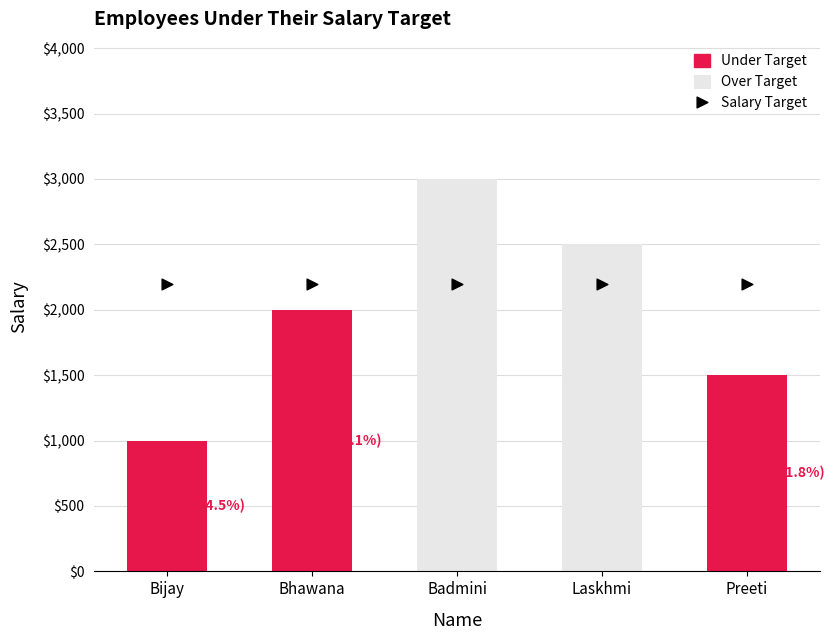

Between Bhawana and Badmini, which is larger?

Badmini